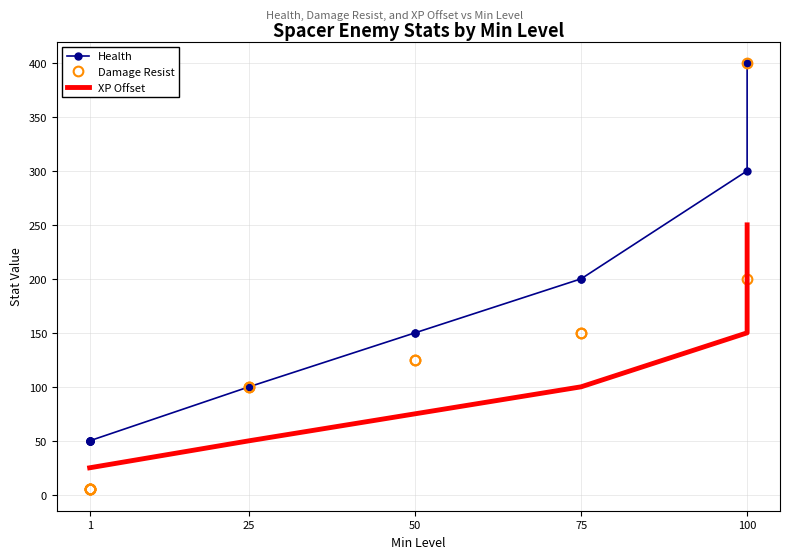

What is the sum of all Damage Resist values?

1375